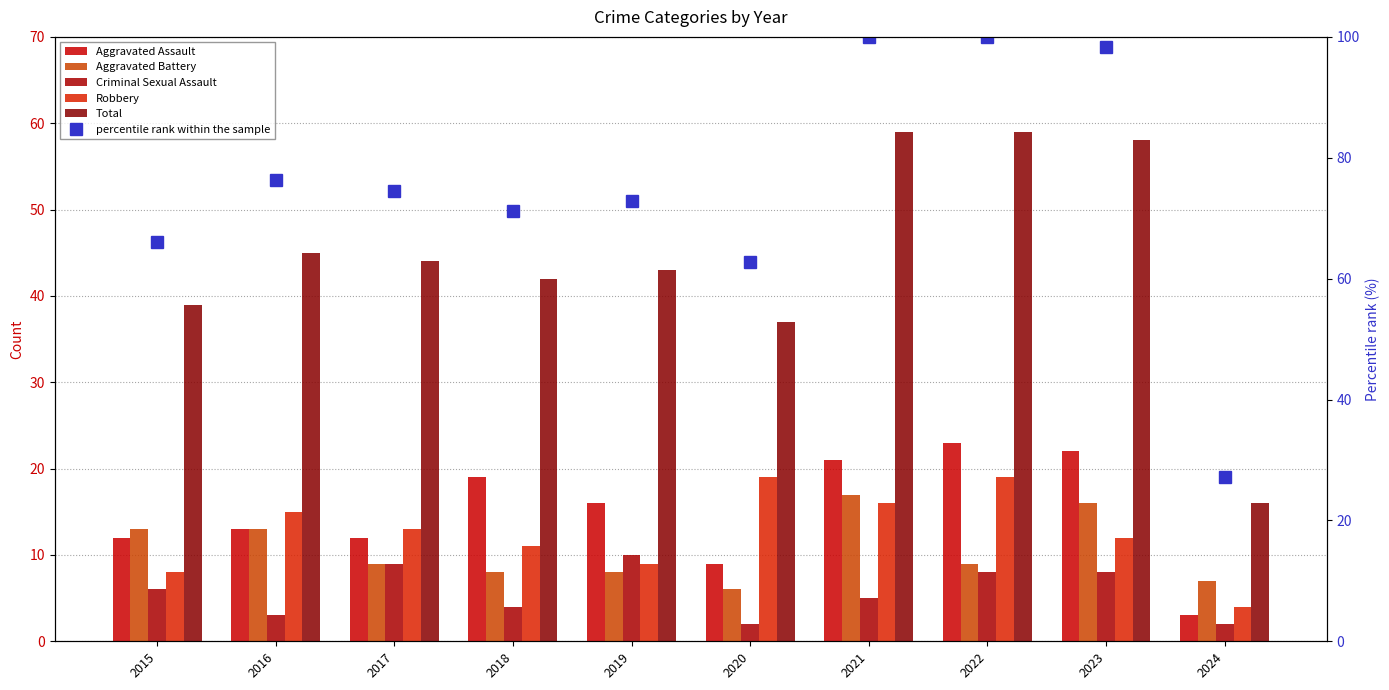

True or false: Aggravated Battery has a value of 27.0 at 2021.

False